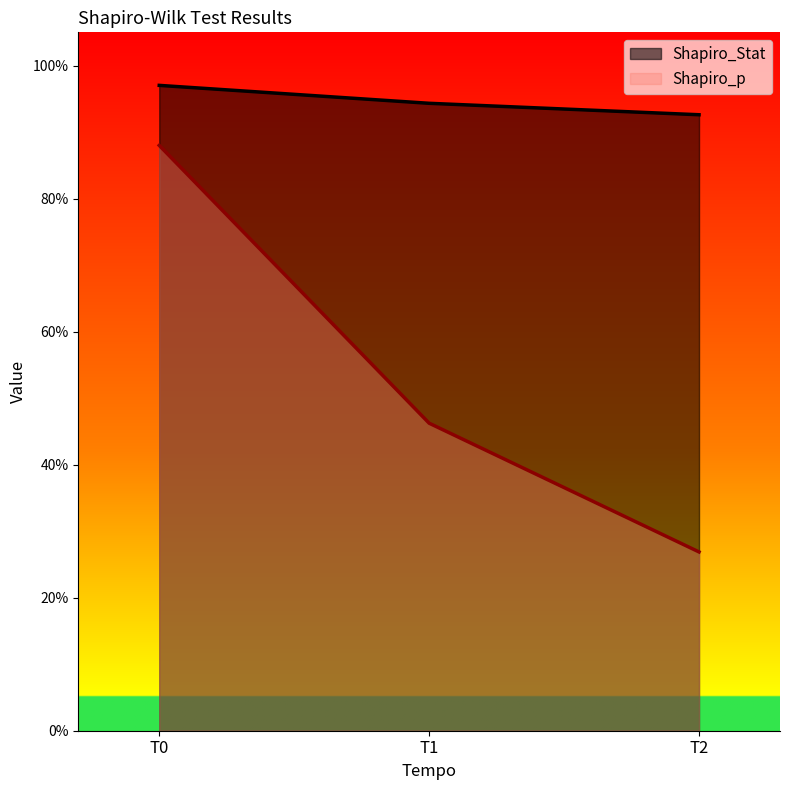

Reading left to right, extract all data points from this chart.

Shapiro_Stat: 1.0	0.9	0.9
Shapiro_p: 0.9	0.5	0.3